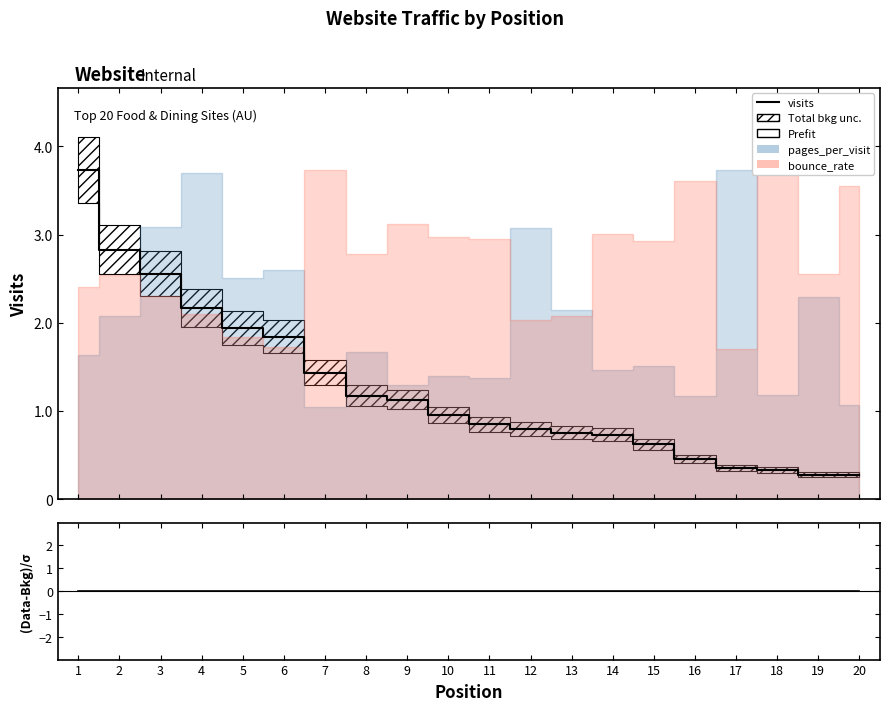

True or false: (visits-prefit)/σ and visits intersect in this chart.

False